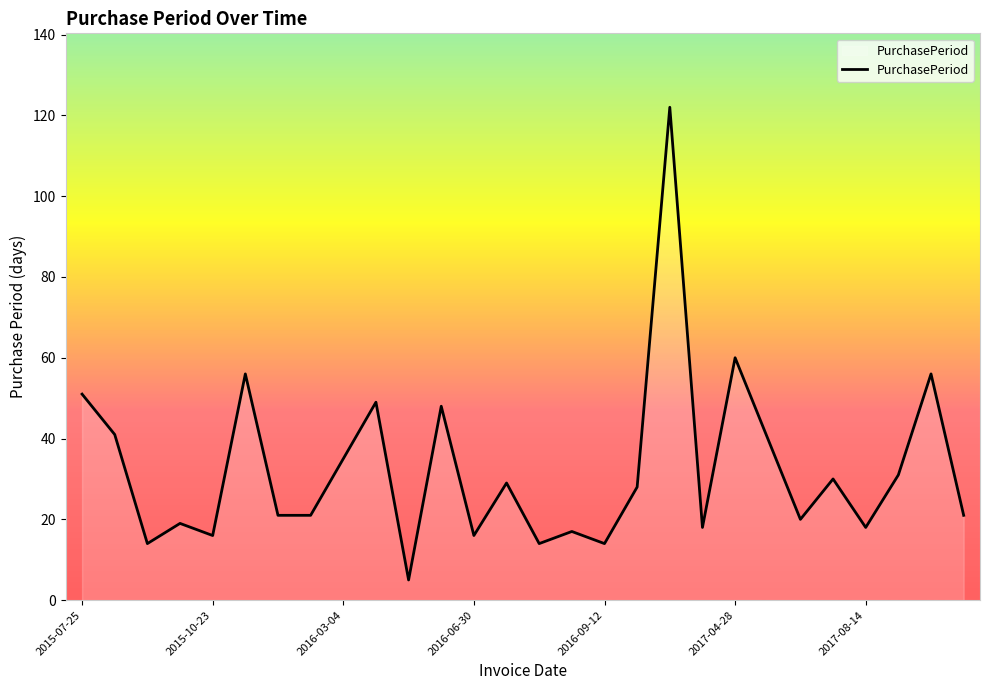

What is the sum of all values?

910